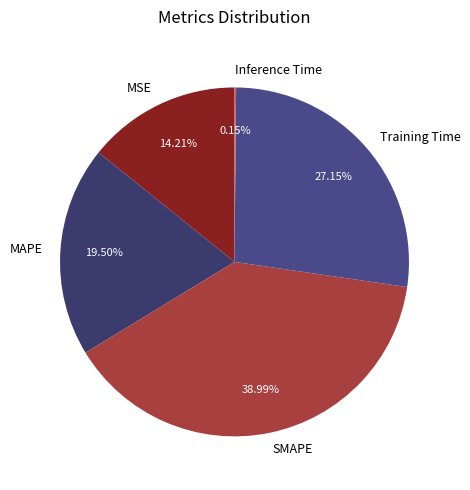

To the nearest percent, what is the difference between the largest and smallest slice percentages?

39%